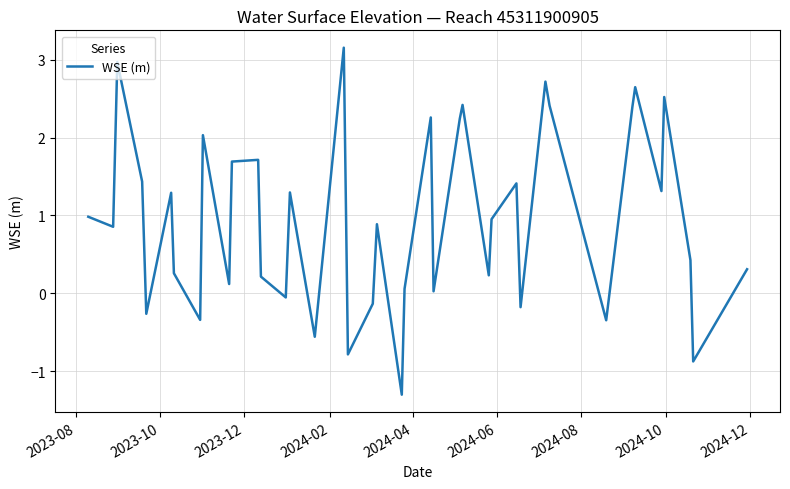

Count the number of values greater than 0.

30